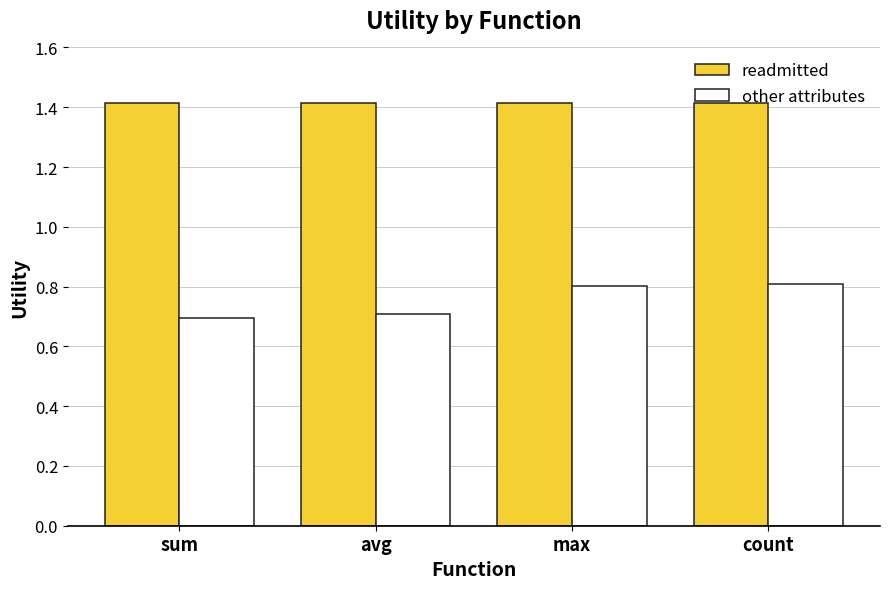

The value of other attributes at max is 0.8. True or false?

True